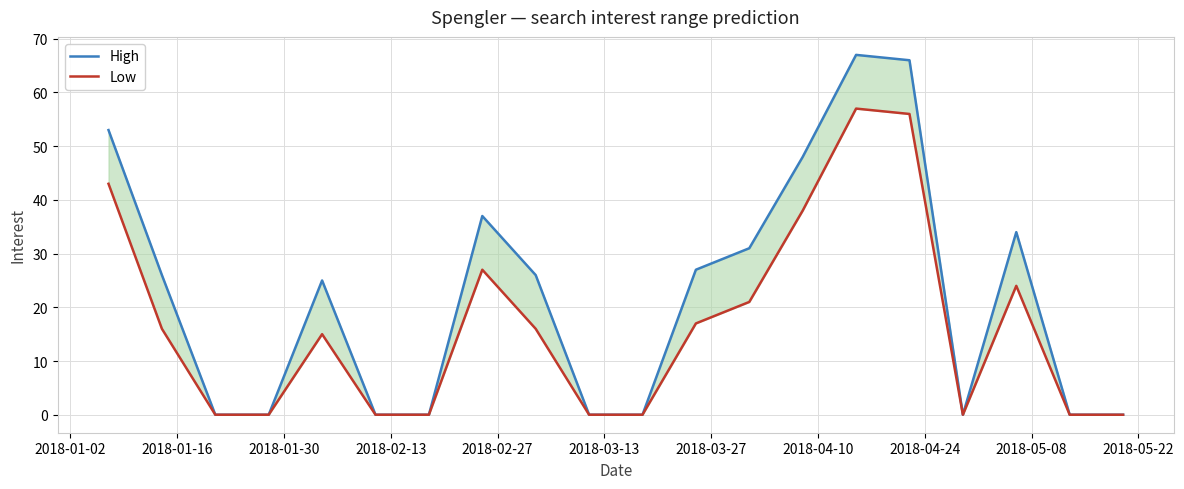

Rank the series by their average value, from highest to lowest.

High, Low